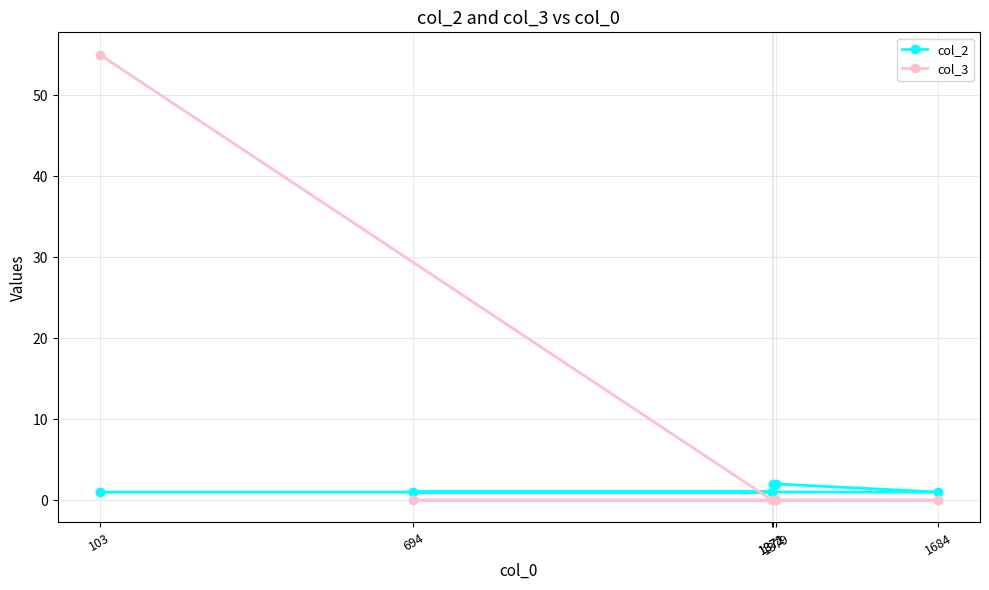

At which label does col_3 reach its minimum?

1371